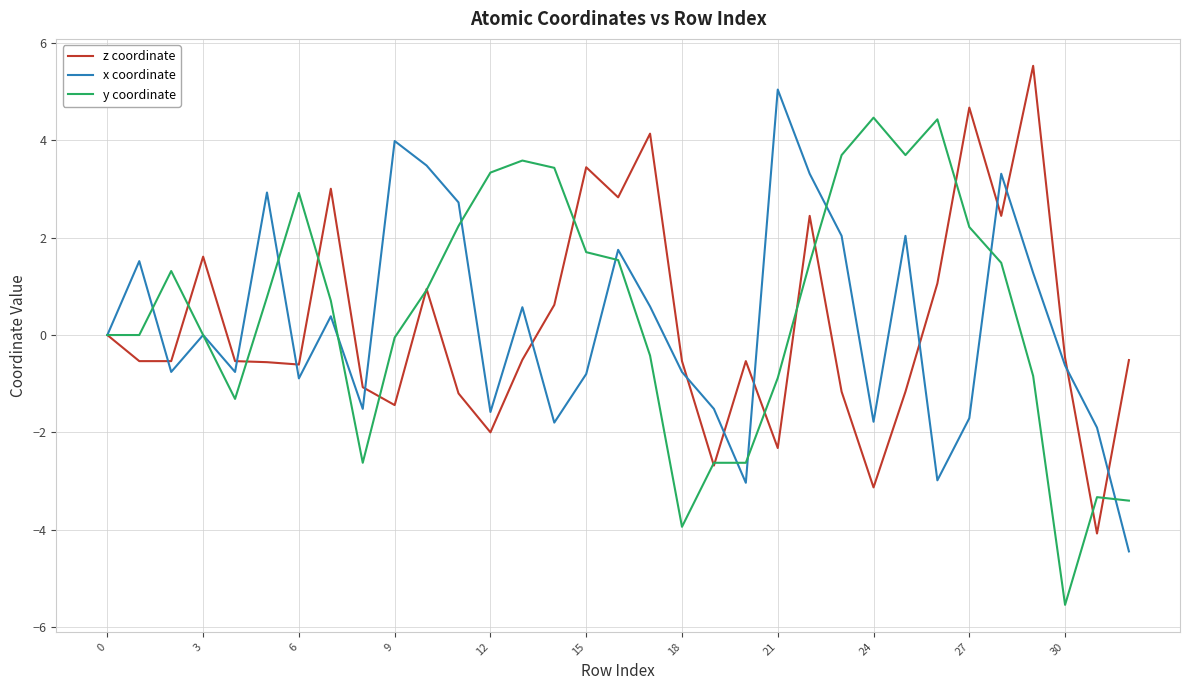

What is the minimum value shown in the chart?

-5.5